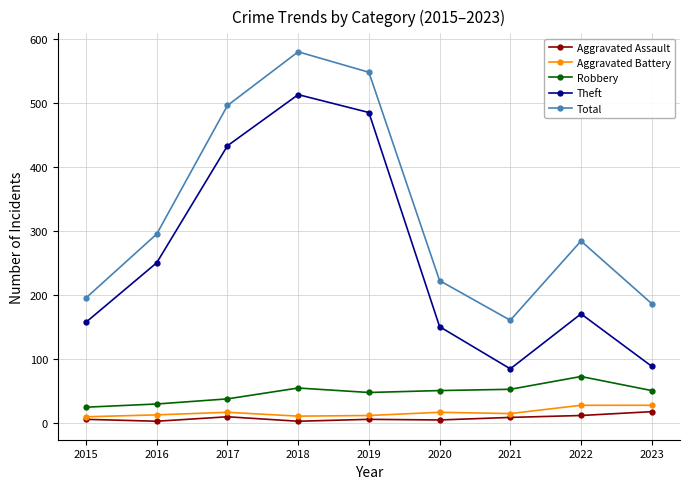

Read the Robbery value at 2019, to the nearest 5.

45